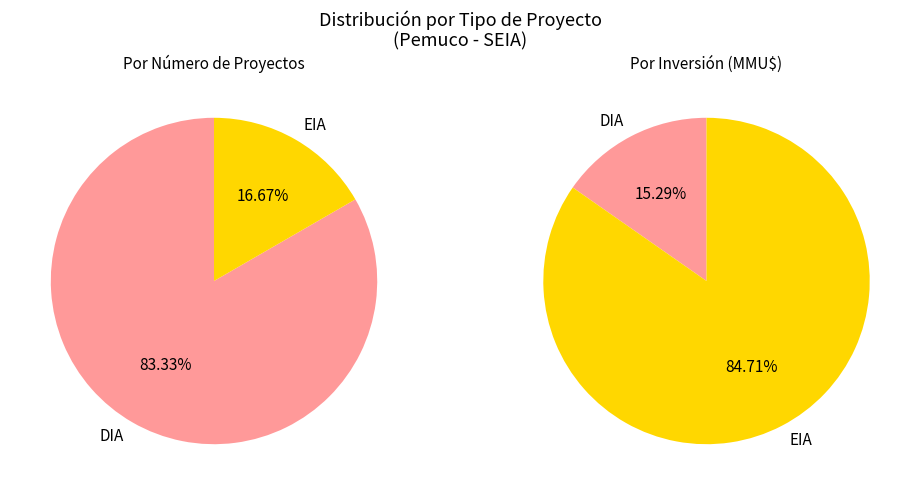

True or false: DIA accounts for 83% of the total.

True